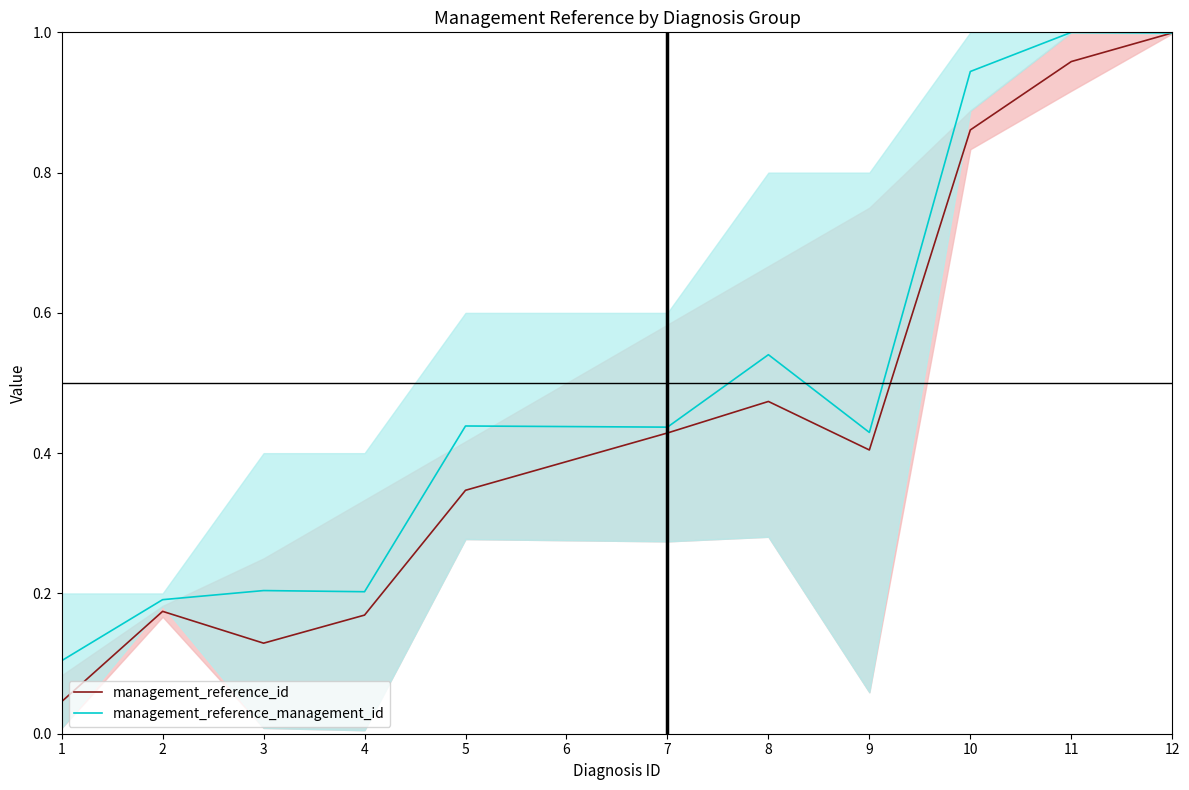

Which series has the widest spread of values?

management_reference_id